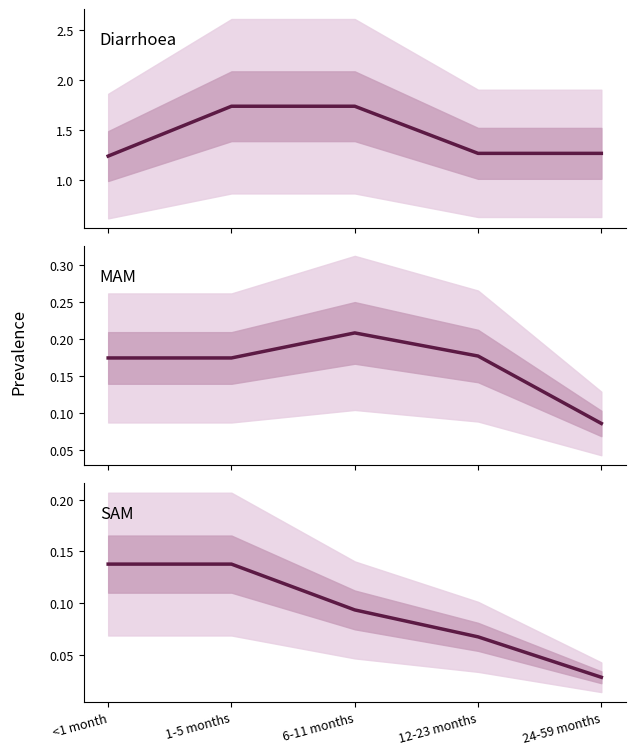

List the labels in order of MAM value, smallest first.

24-59 months, <1 month, 1-5 months, 12-23 months, 6-11 months